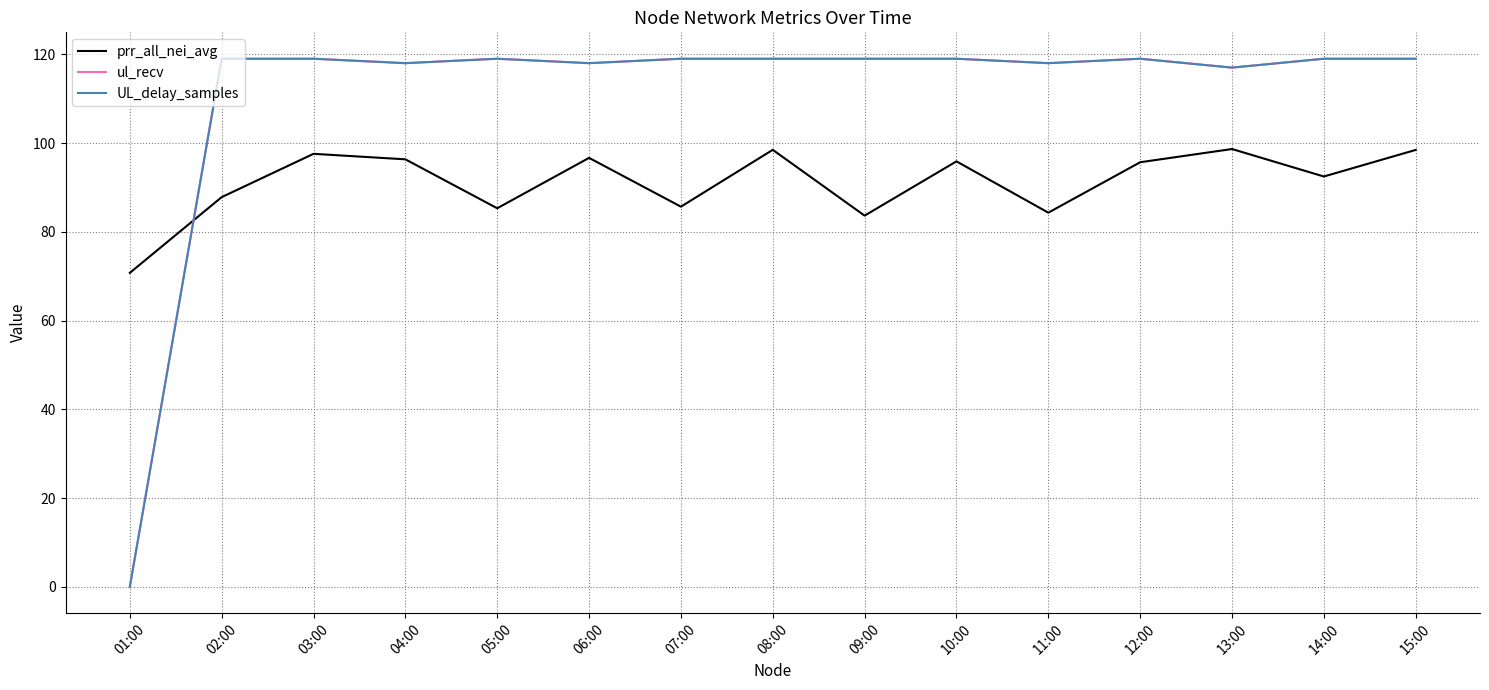

Is this an area chart (filled region under the line)?

No